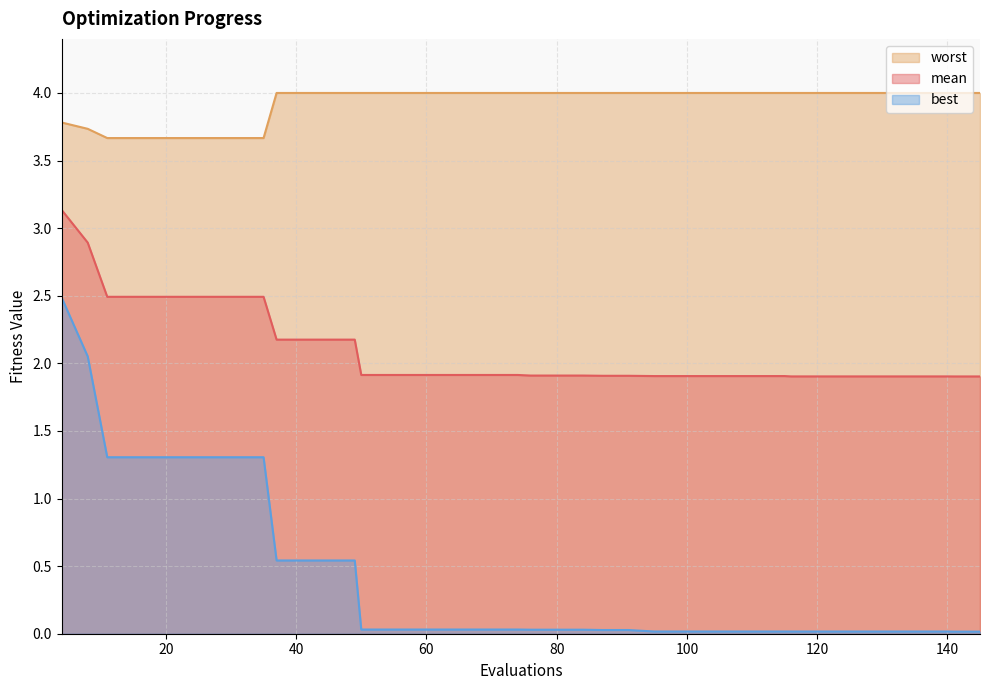

What is the difference between the second highest and second lowest values in the worst series?

0.3